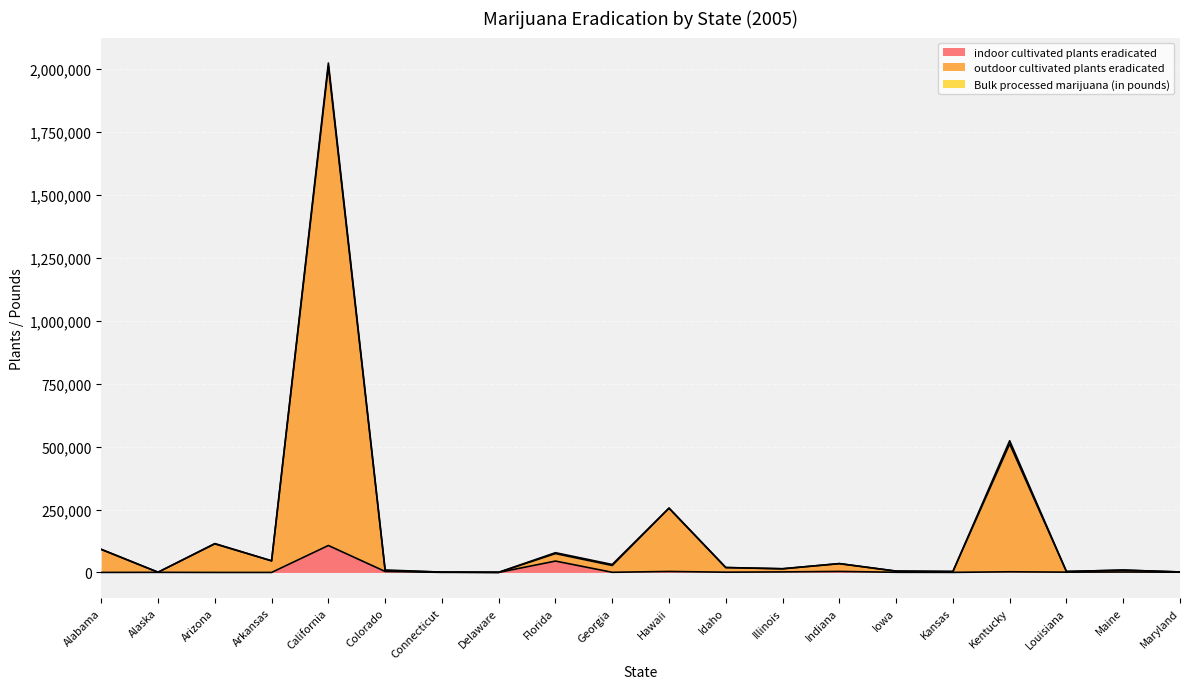

How many data points in outdoor cultivated plants eradicated are above 19543?

9